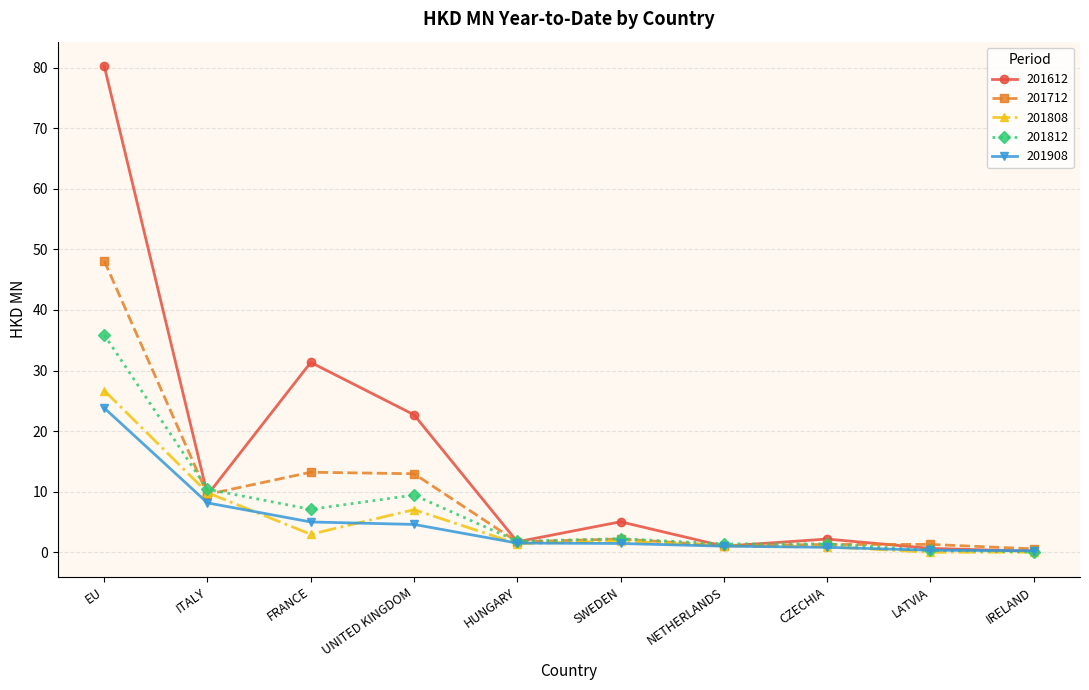

Is this an area chart (filled region under the line)?

No